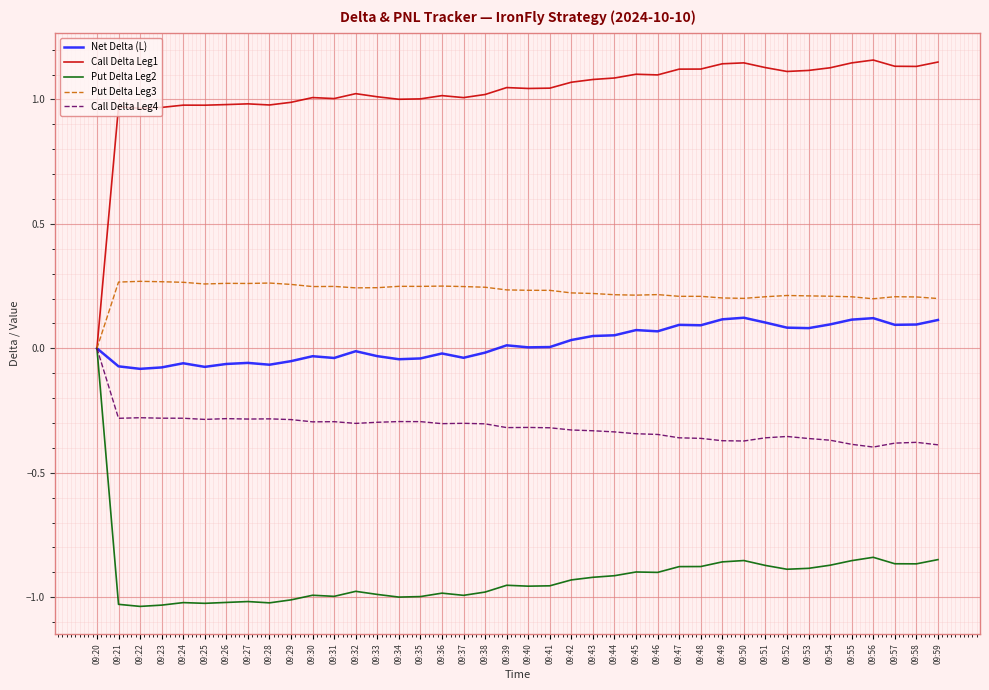

Rank the series at 09:27 from lowest to highest value.

Put Delta Leg2, Call Delta Leg4, Net Delta (L), Put Delta Leg3, Call Delta Leg1